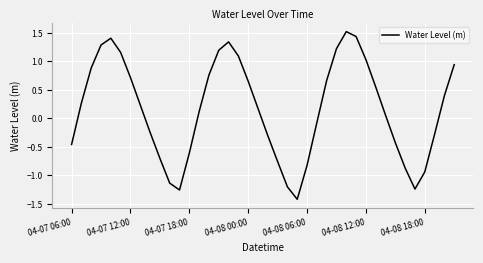

What is the greatest value displayed?

1.5